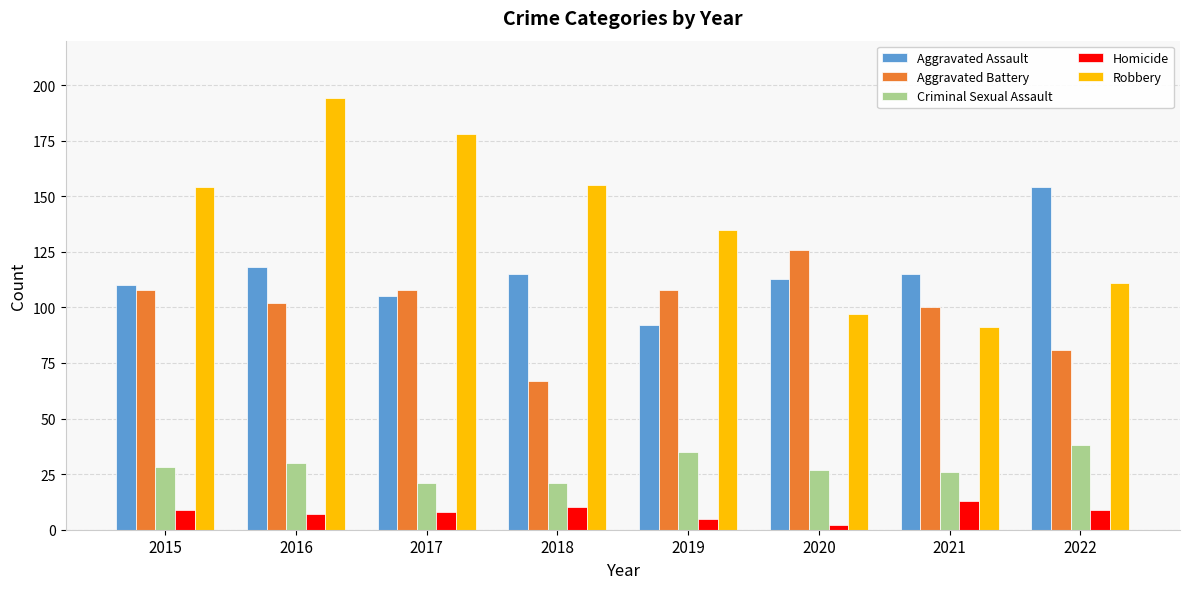

What is the value of the Criminal Sexual Assault bar at the 6th from the left?

27